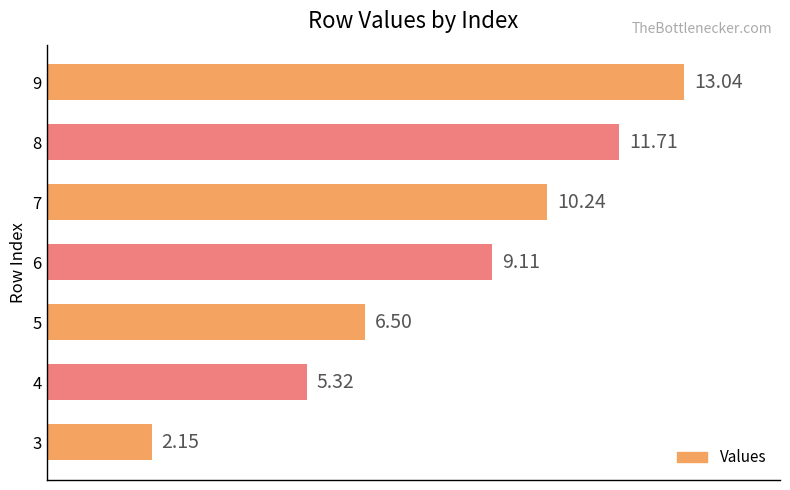

What is the average value?

8.3